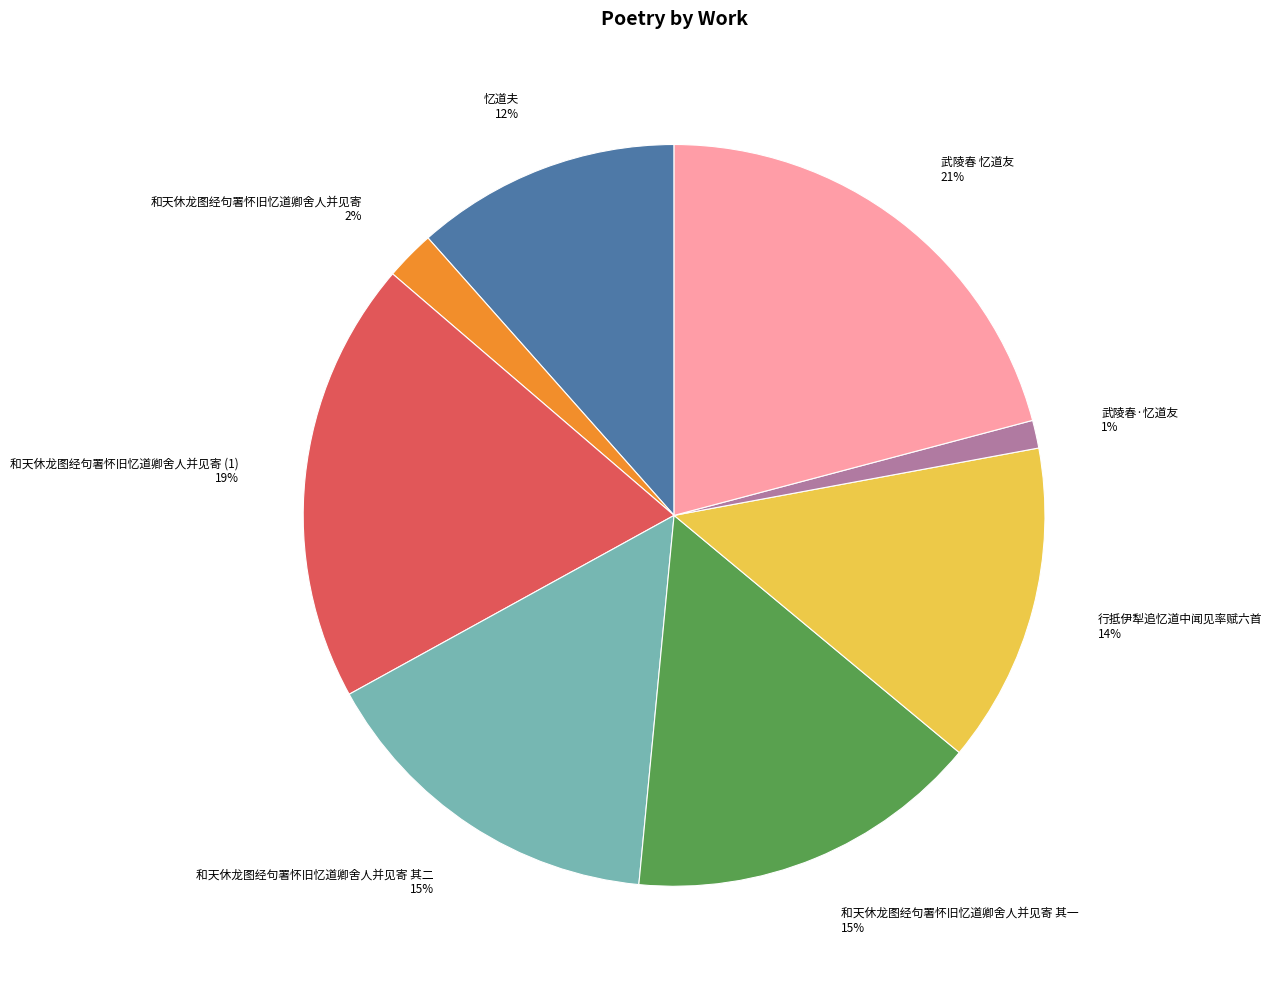

How many segments does this pie chart have?

8